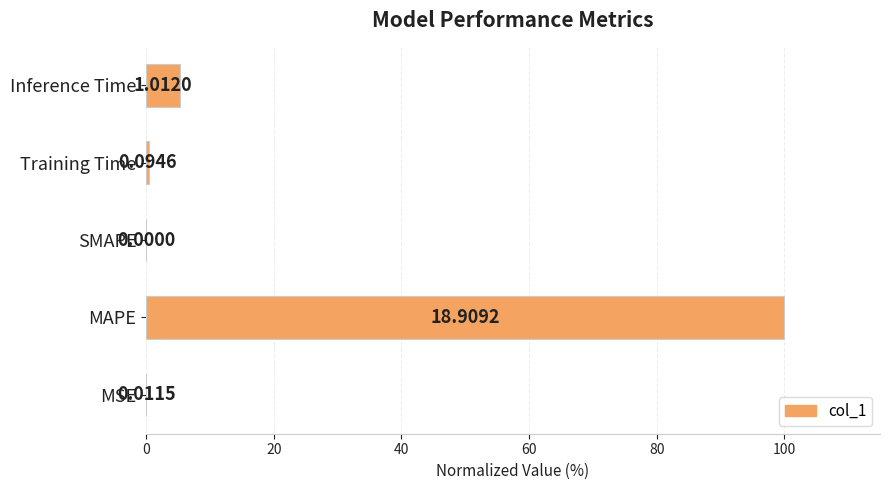

Are the bars horizontal?

Yes